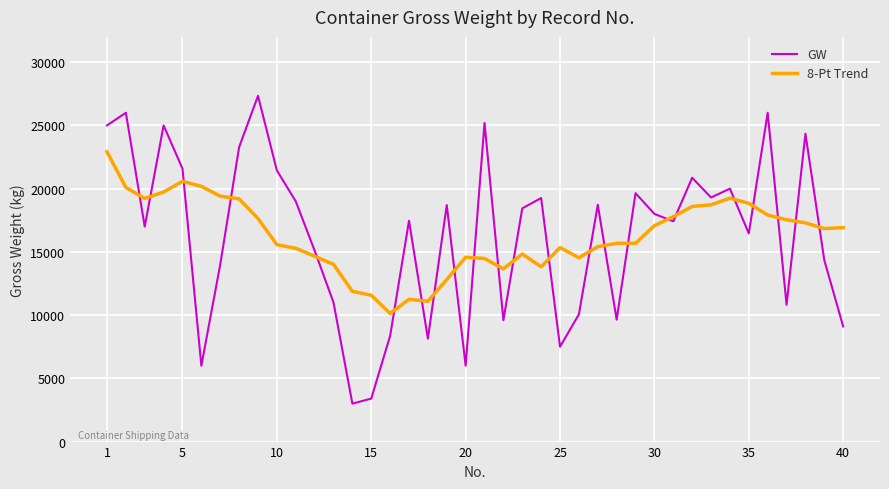

Rank the series by their maximum value, from highest to lowest.

GW, 8-Pt Trend